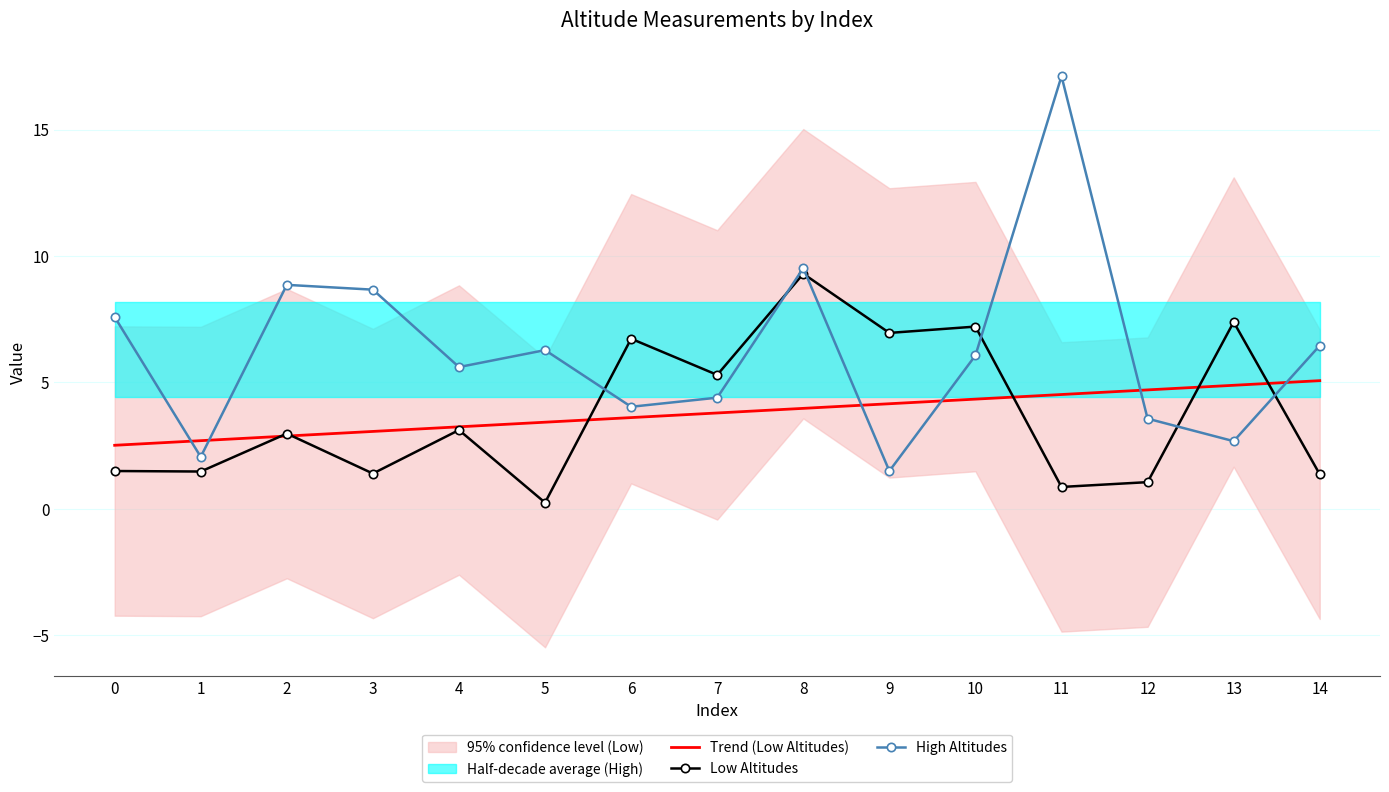

How many values in the Low Altitudes series exceed 2?

8